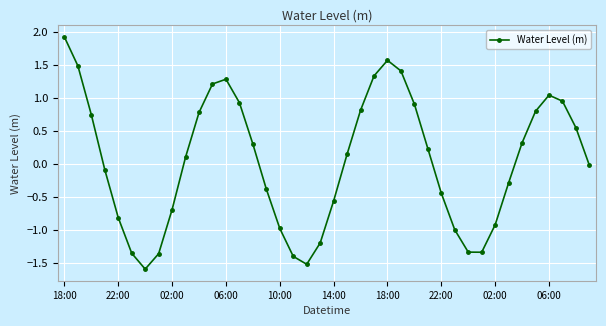

What is the maximum value shown in the chart?

1.9